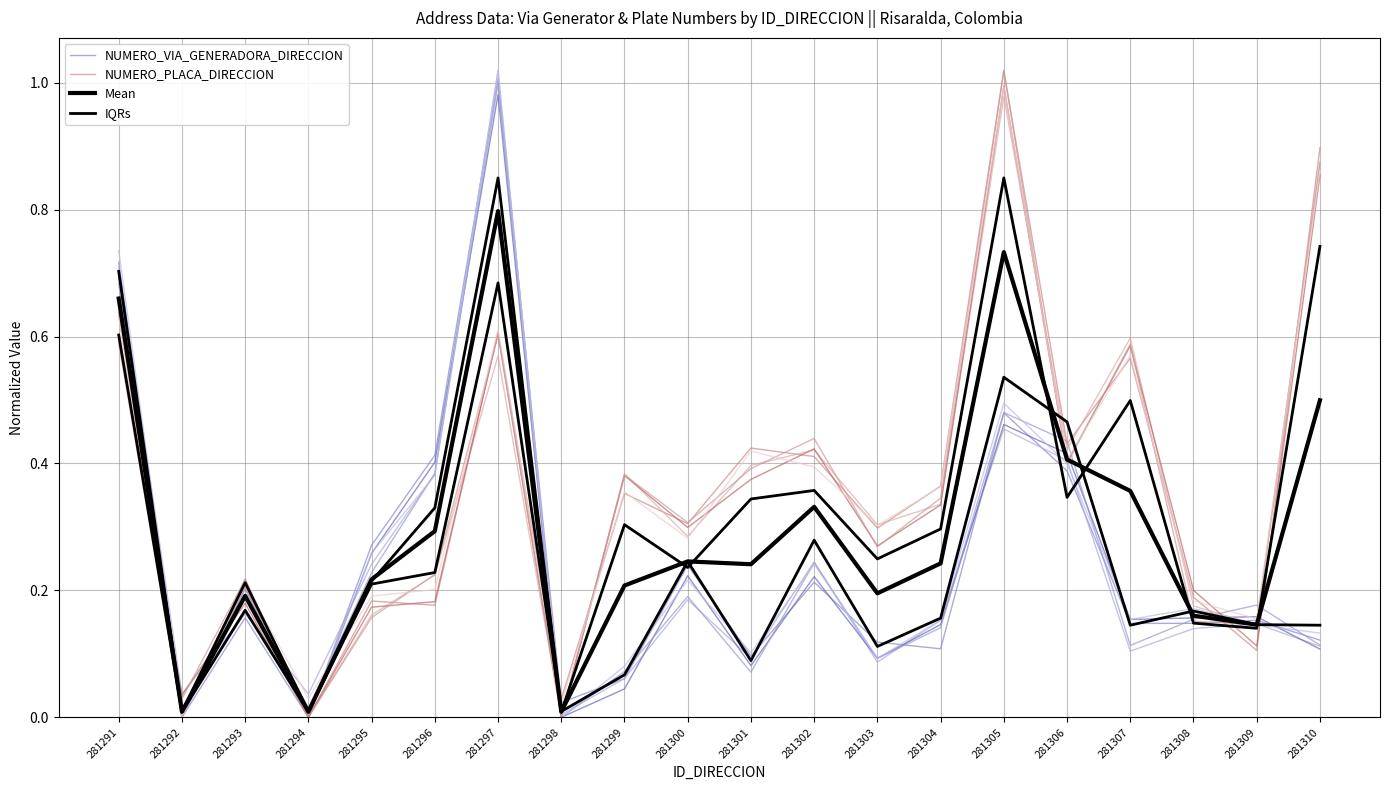

How many values in the NUMERO_PLACA_DIRECCION series exceed 0?

18